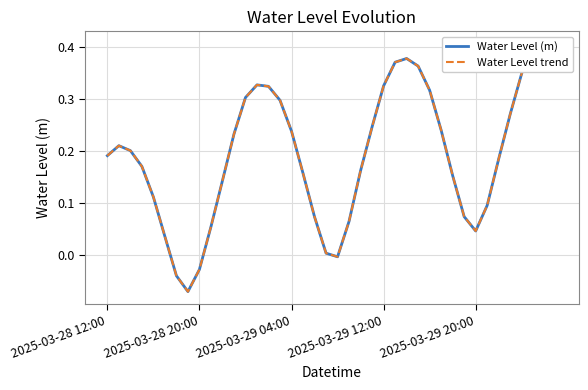

In Water Level trend, how many points are higher than both neighbors (excluding endpoints)?

4